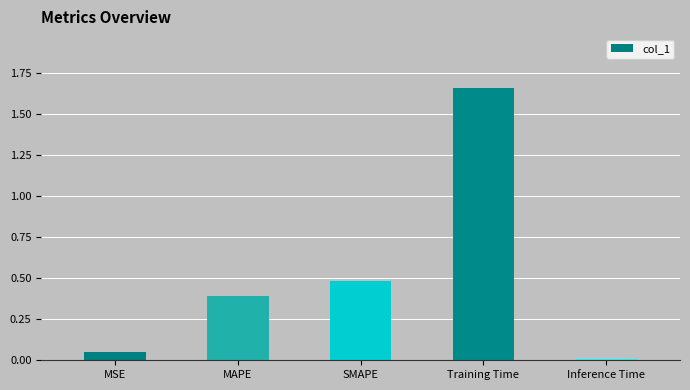

The value at SMAPE is 0.5. True or false?

True